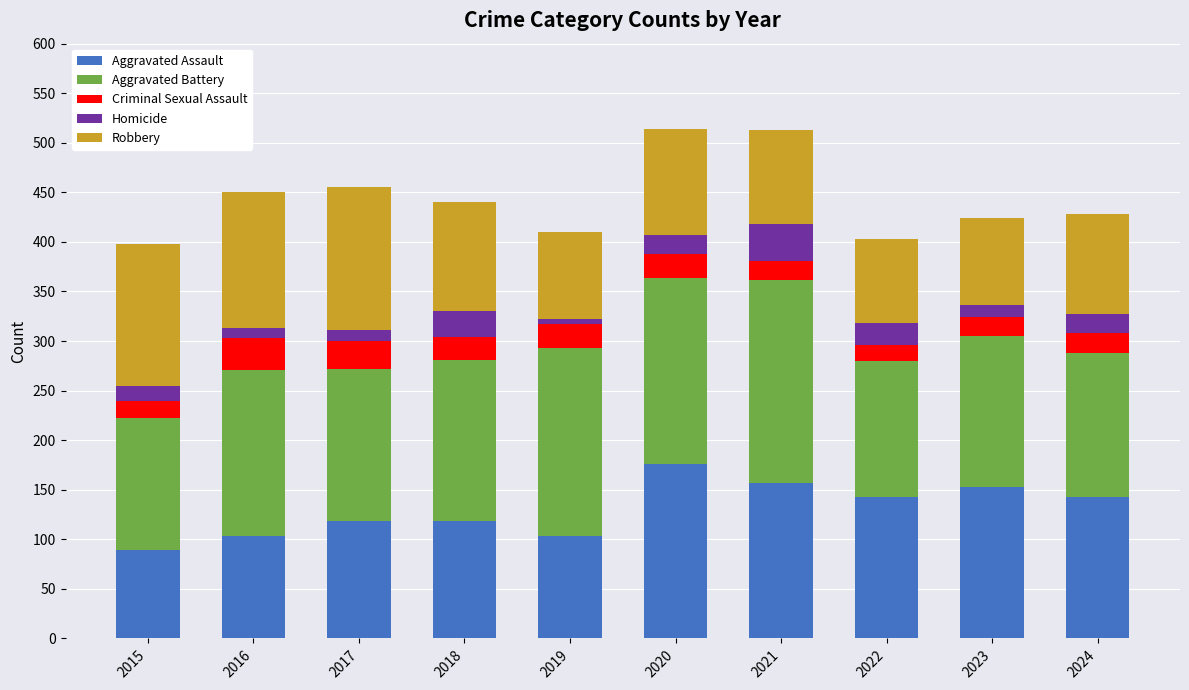

What is the difference between the Aggravated Assault values at 2018 and 2022?

25